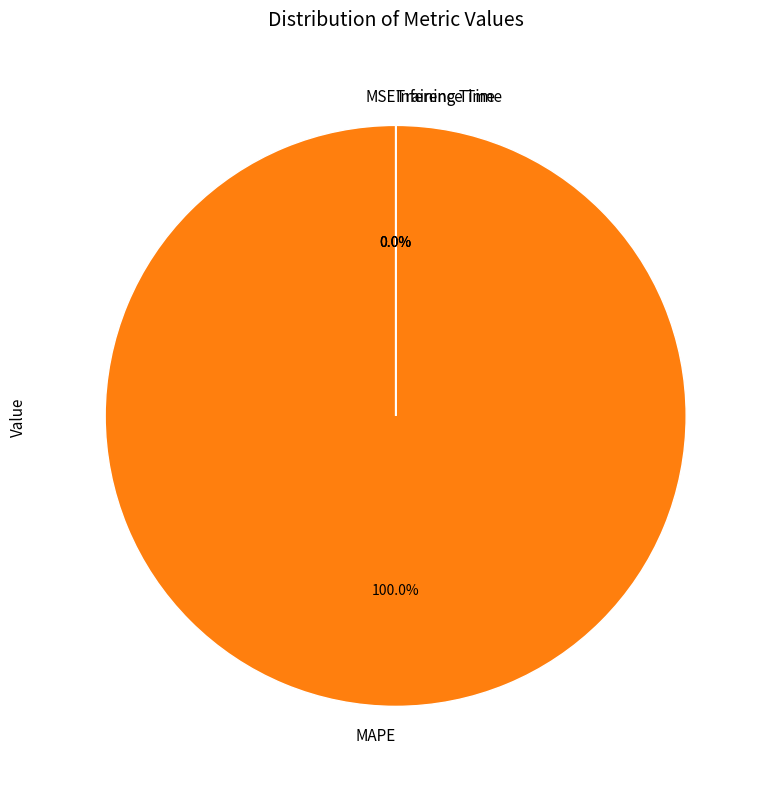

What is the smallest slice in the pie chart?

MSE